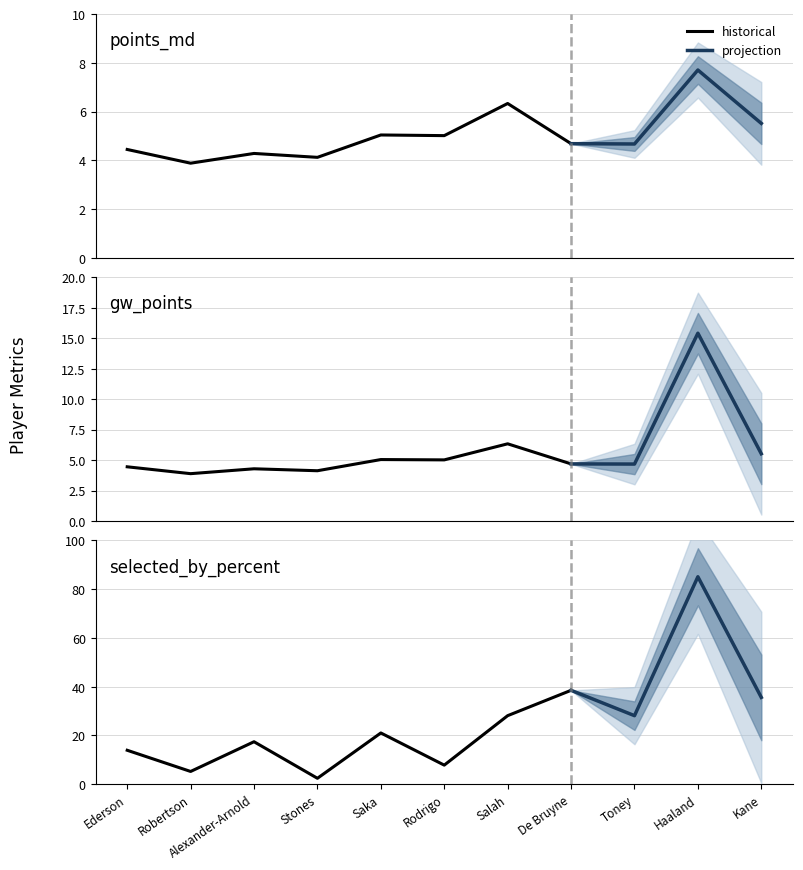

List the labels in order of gw_points value, largest first.

Haaland, Salah, Kane, Saka, Rodrigo, De Bruyne, Toney, Ederson, Alexander-Arnold, Stones, Robertson